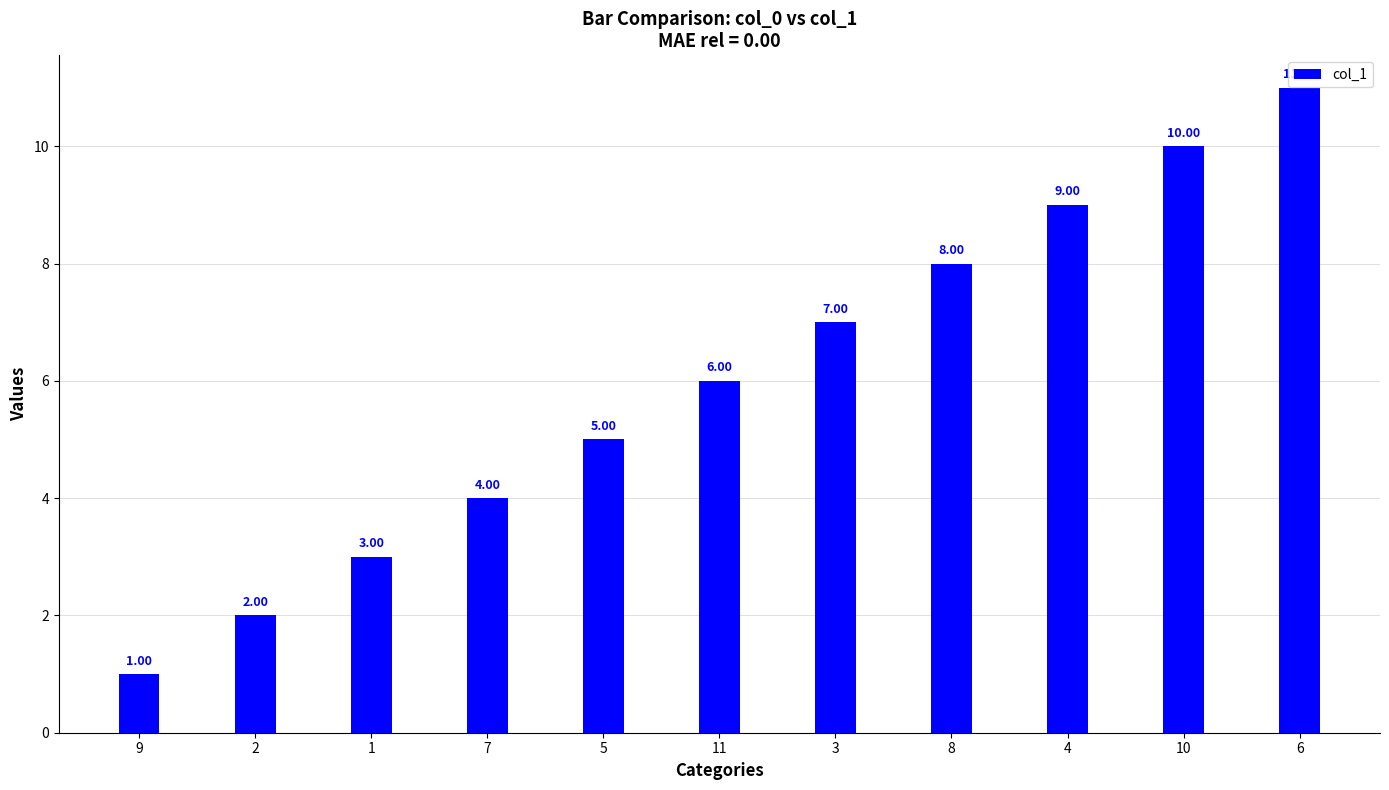

What is the minimum value shown in the chart?

1